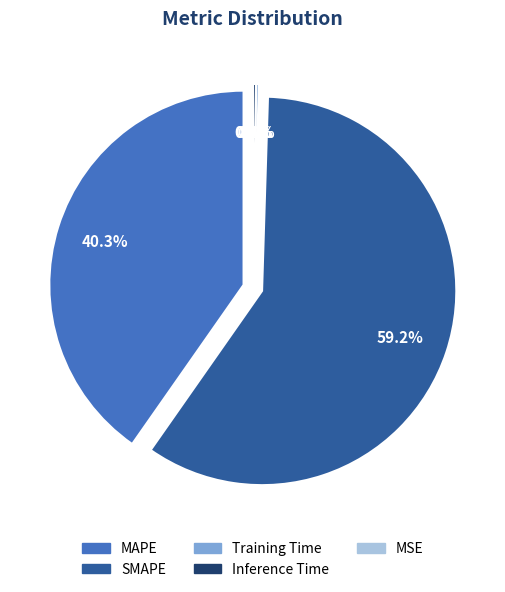

Which category has the smallest portion of the pie?

MSE